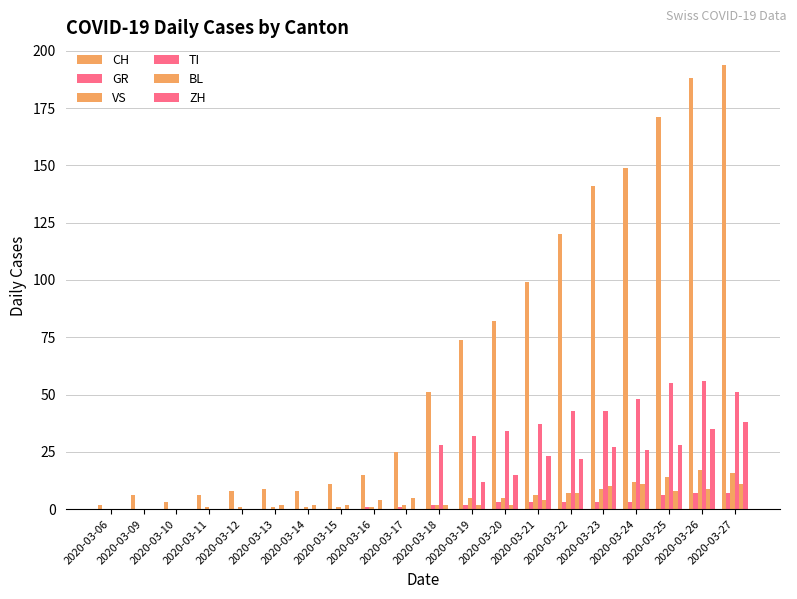

What is the sum of the BL values at 2020-03-20 and 2020-03-14?

4